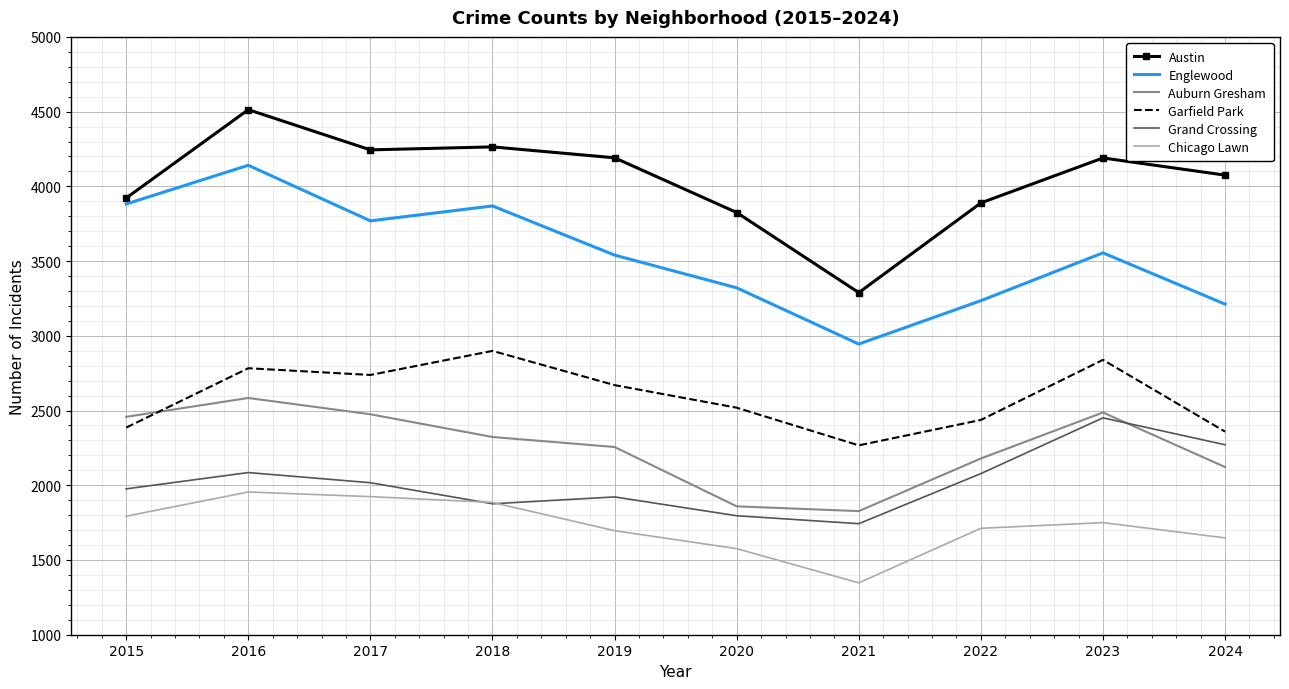

Which label corresponds to the smallest value in the chart?

2021